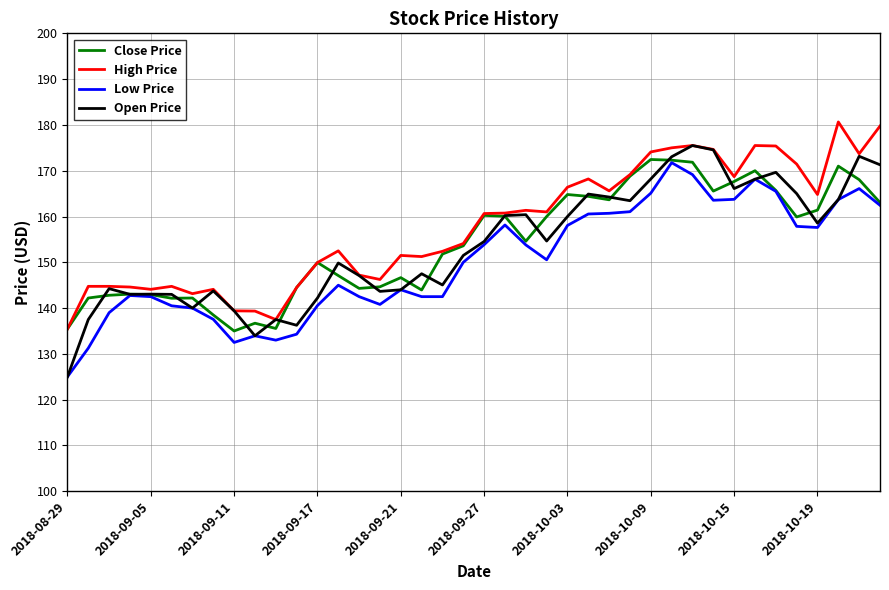

What is the maximum value shown in the chart?

180.7